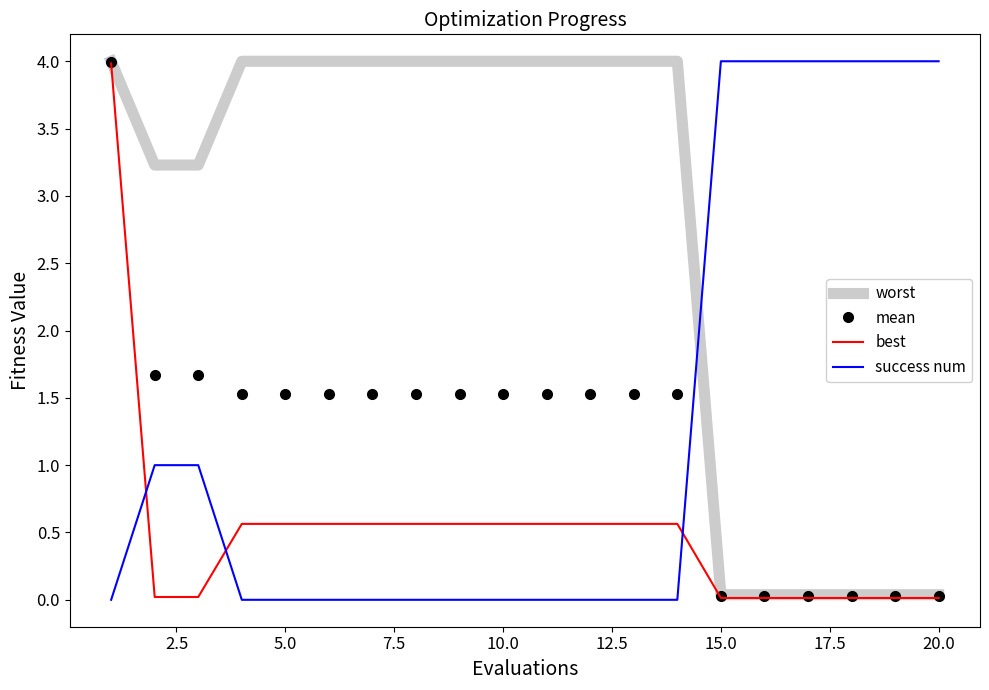

At how many categories does at least one series exceed 3?

20